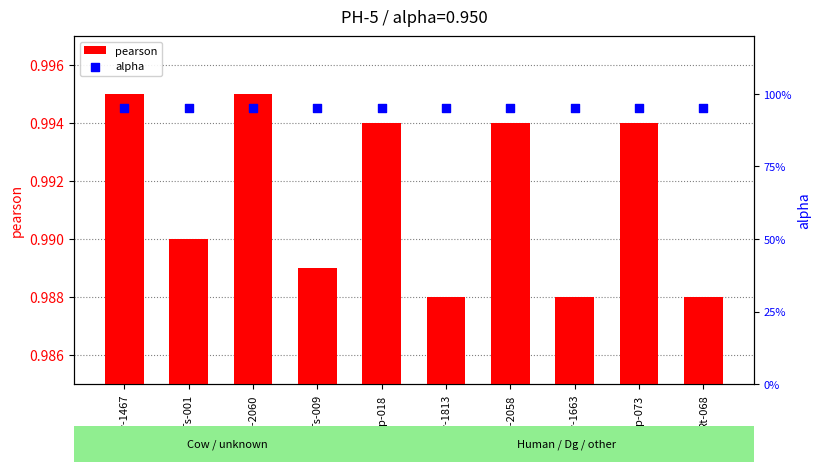

What are all the series names shown in the legend?

pearson, alpha